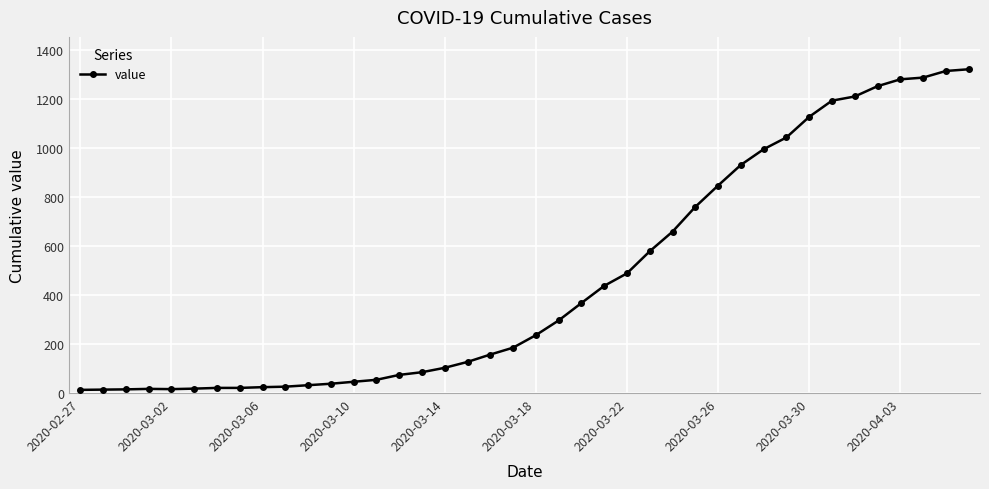

What is the greatest value displayed?

1320